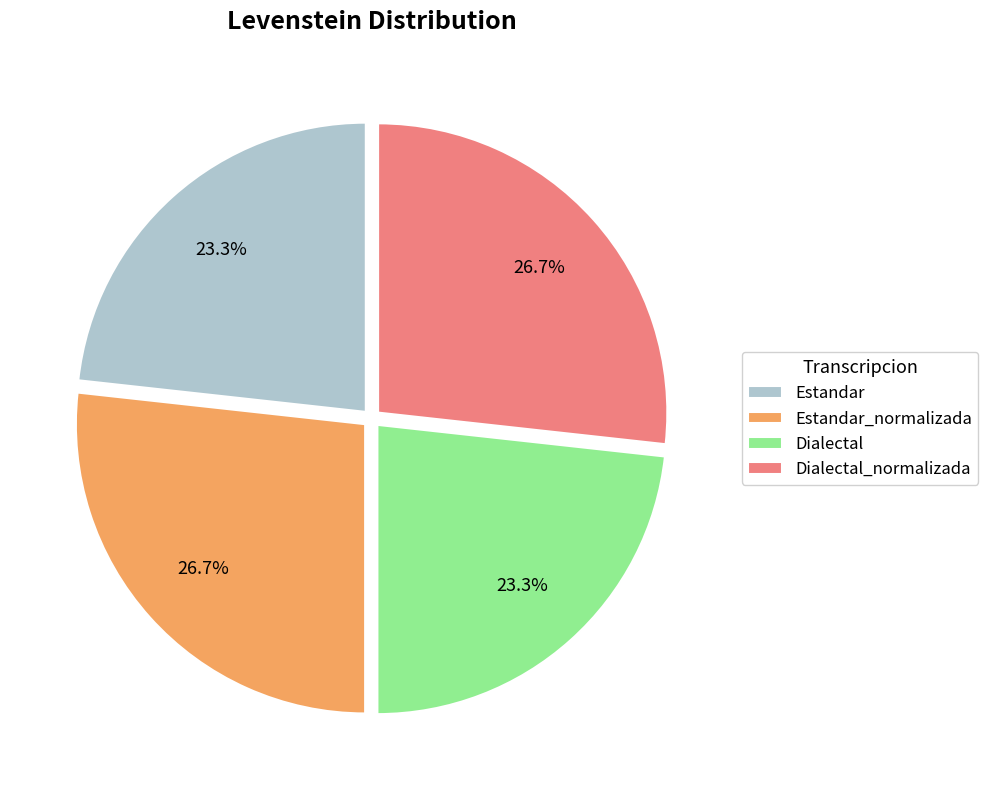

Approximately how many times larger is the value at Dialectal compared to Dialectal_normalizada?

0.9